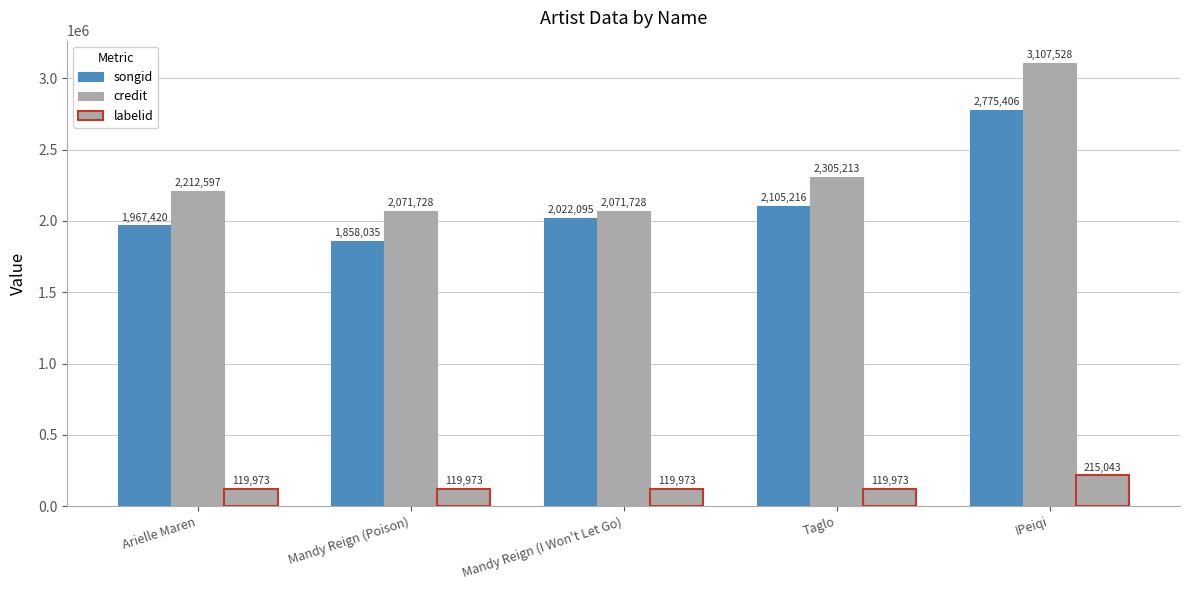

Is the value of songid at IPeiqi greater than the value of labelid at Taglo?

Yes